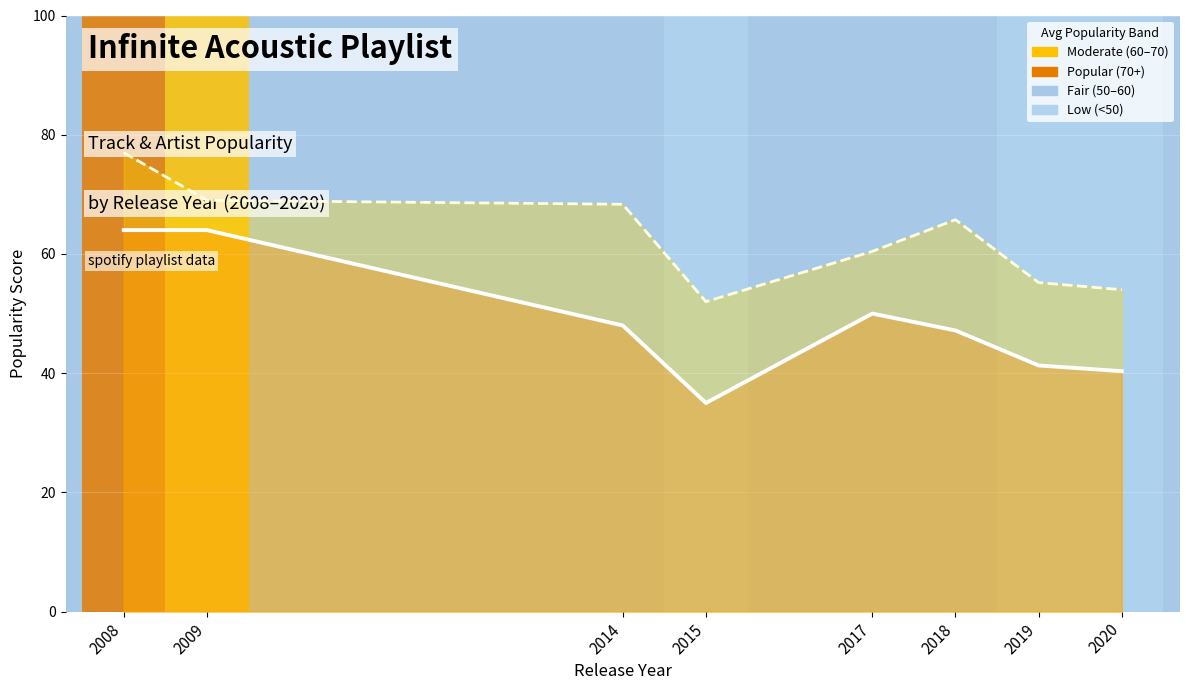

True or false: Track Popularity (line) and Artist Popularity (line) cross at least once.

False